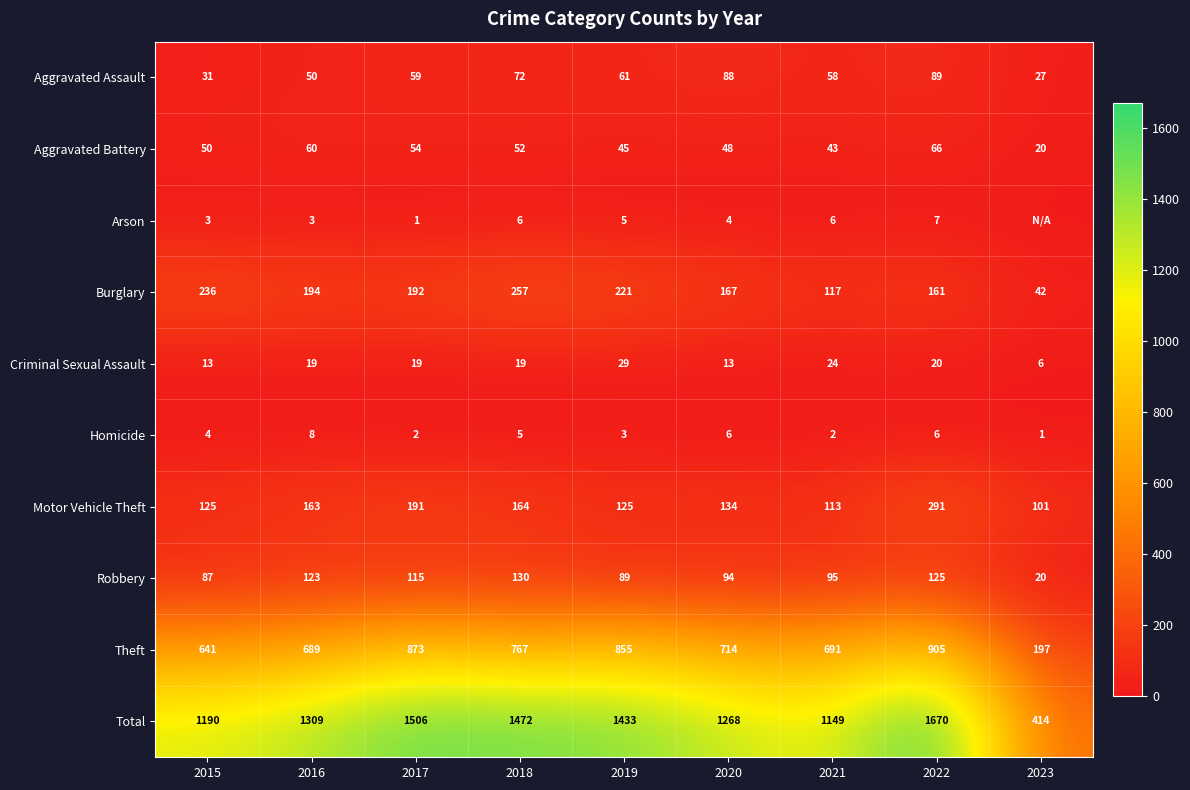

Which label corresponds to the smallest value in the chart?

2023